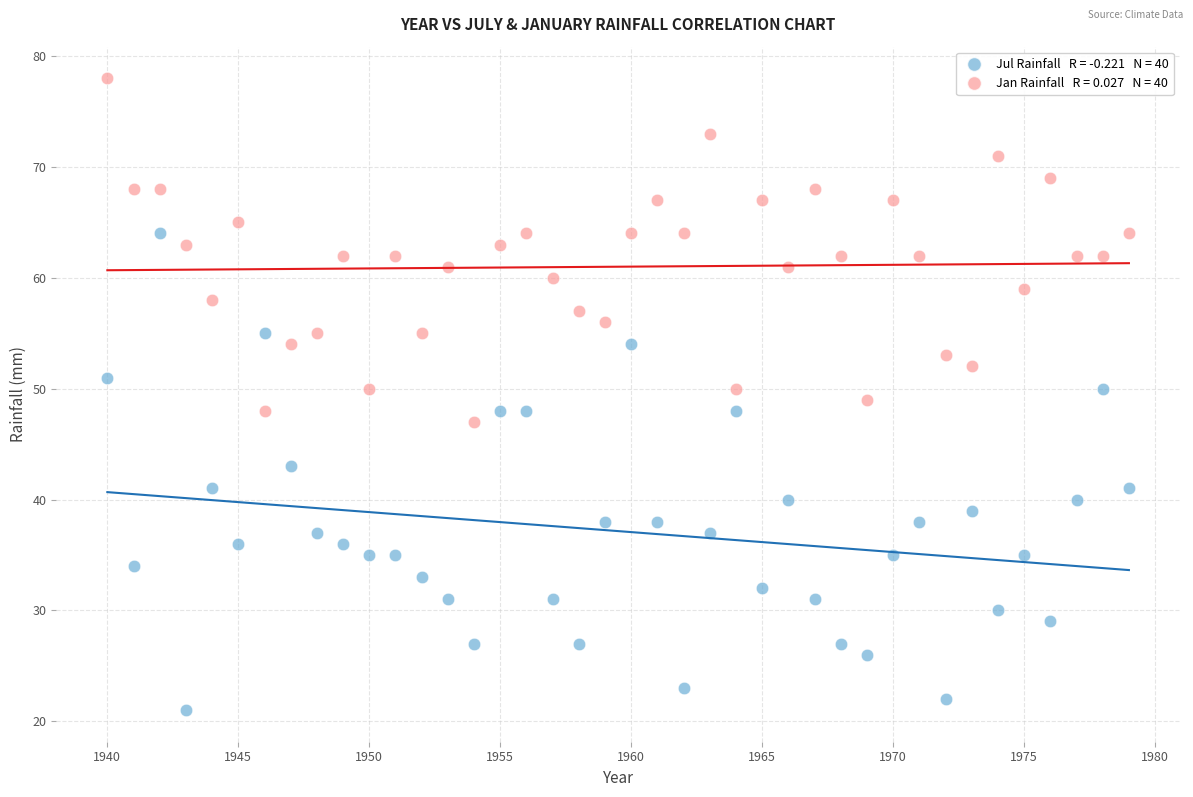

Across all data points, what is the range of Y values (max minus min)?

57